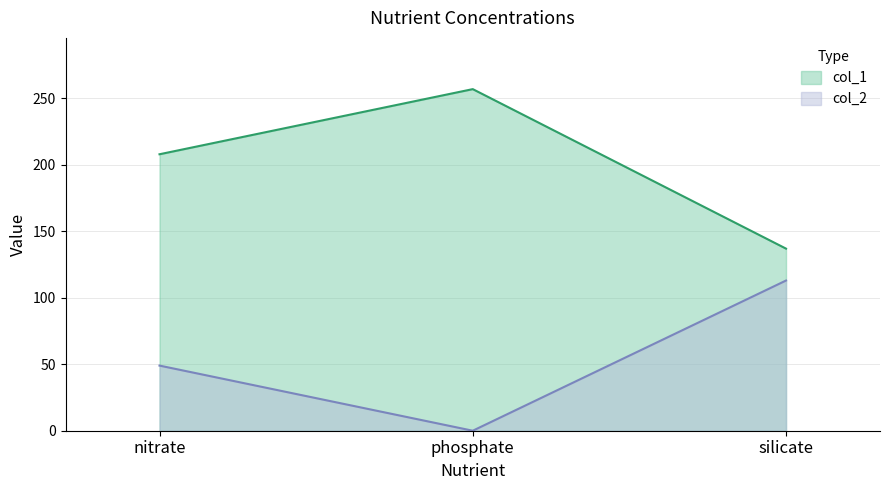

At which category is the sum across all series the highest?

nitrate